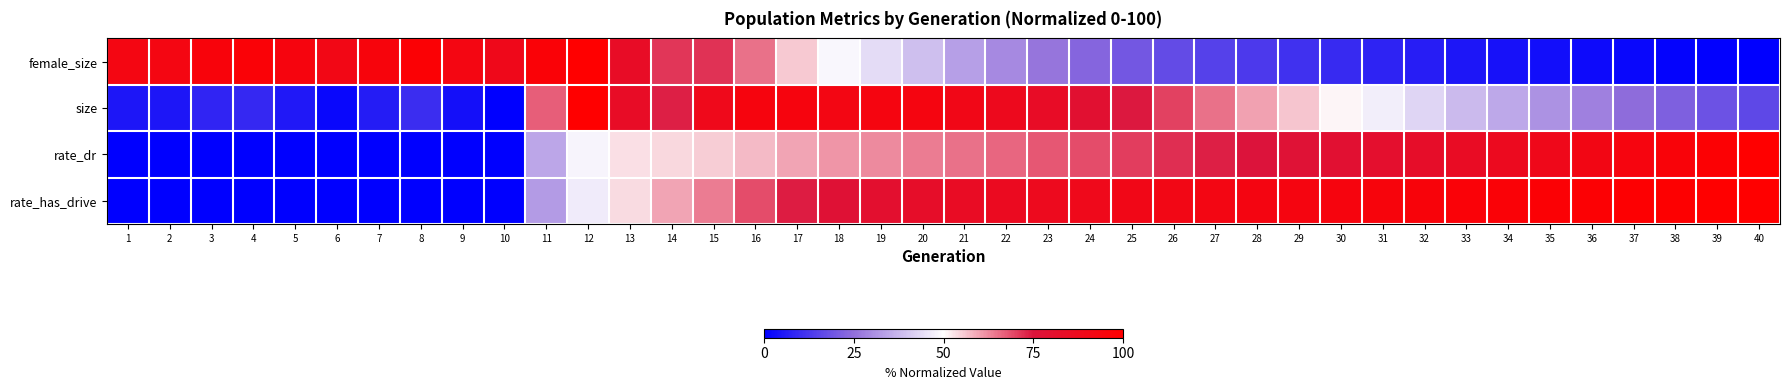

List the series in order of their peak value, highest first.

rate_has_drive, female_size, size, rate_dr